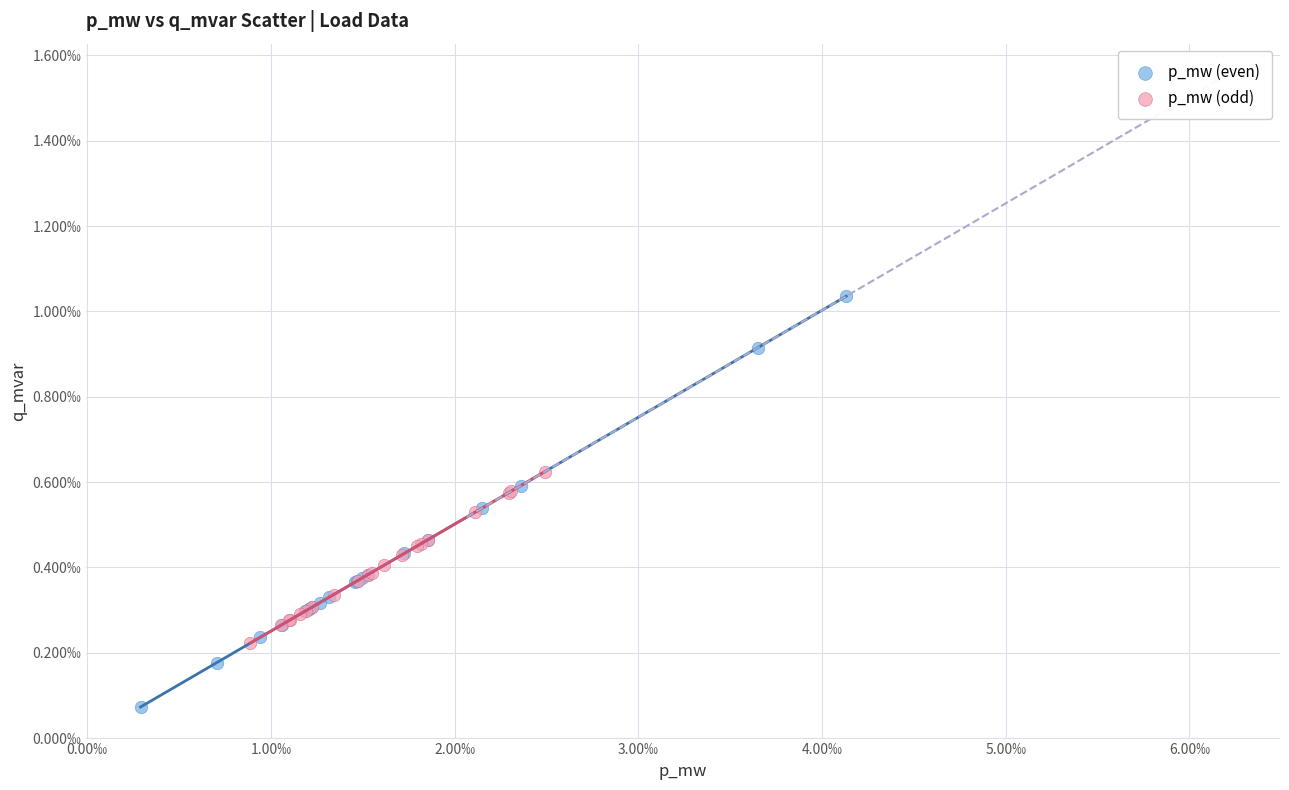

Which series reaches the maximum Y coordinate?

p_mw (even)